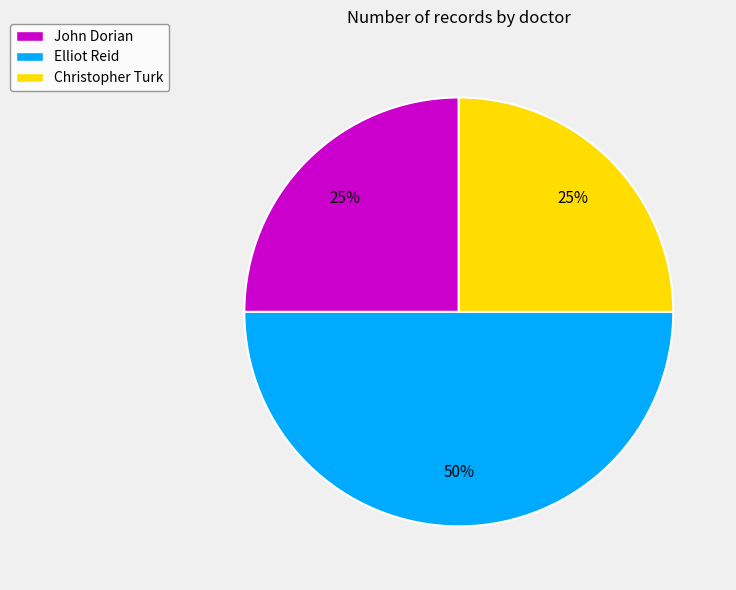

How many slices are in this pie chart?

3